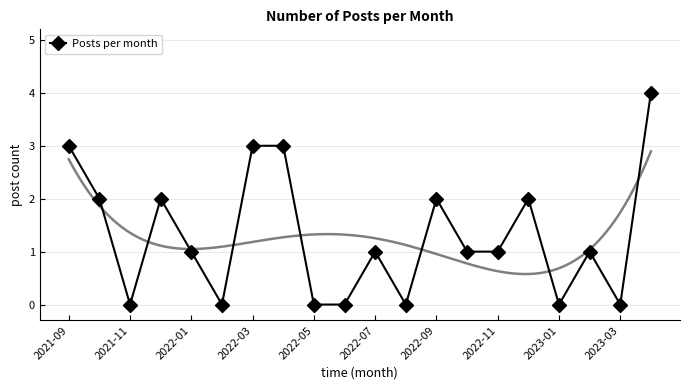

How many data points does each series have?

20